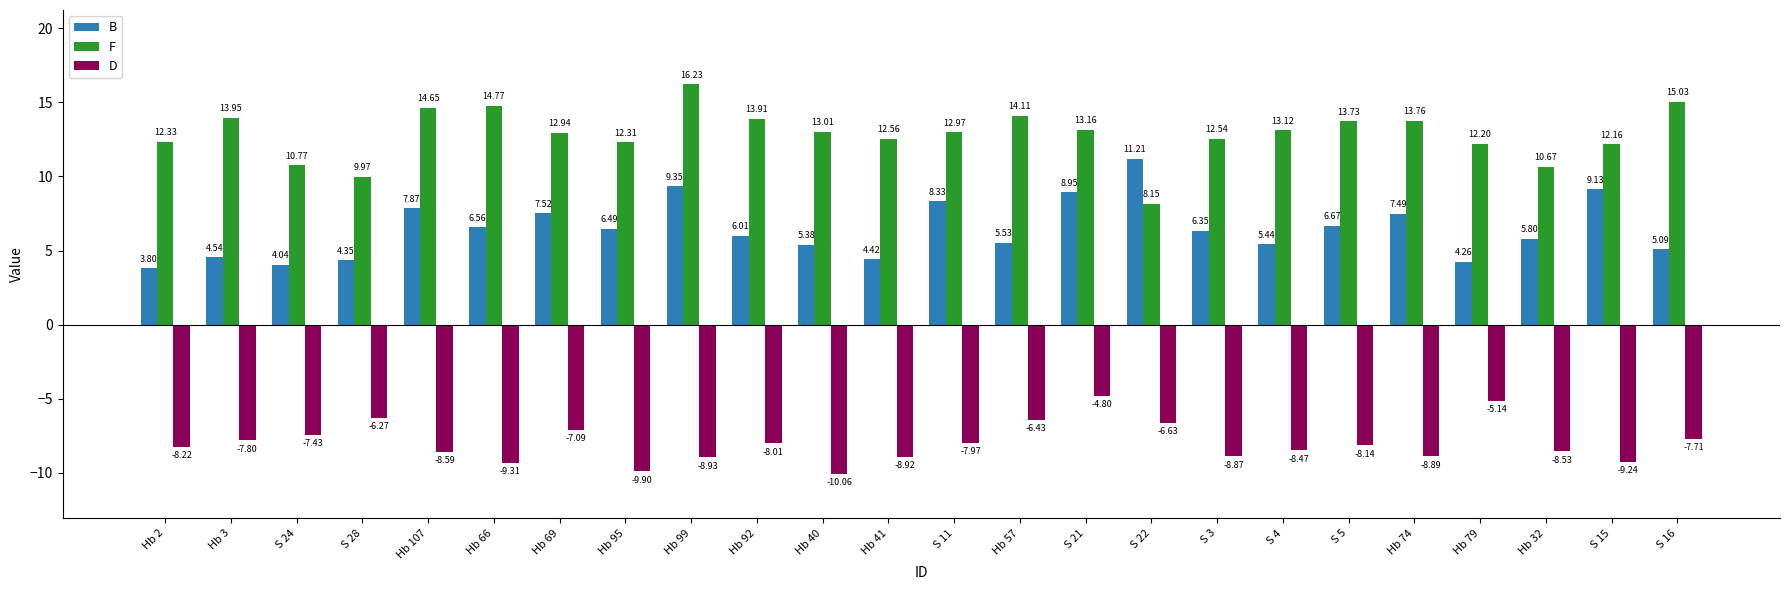

How many categories are shown in the chart?

24